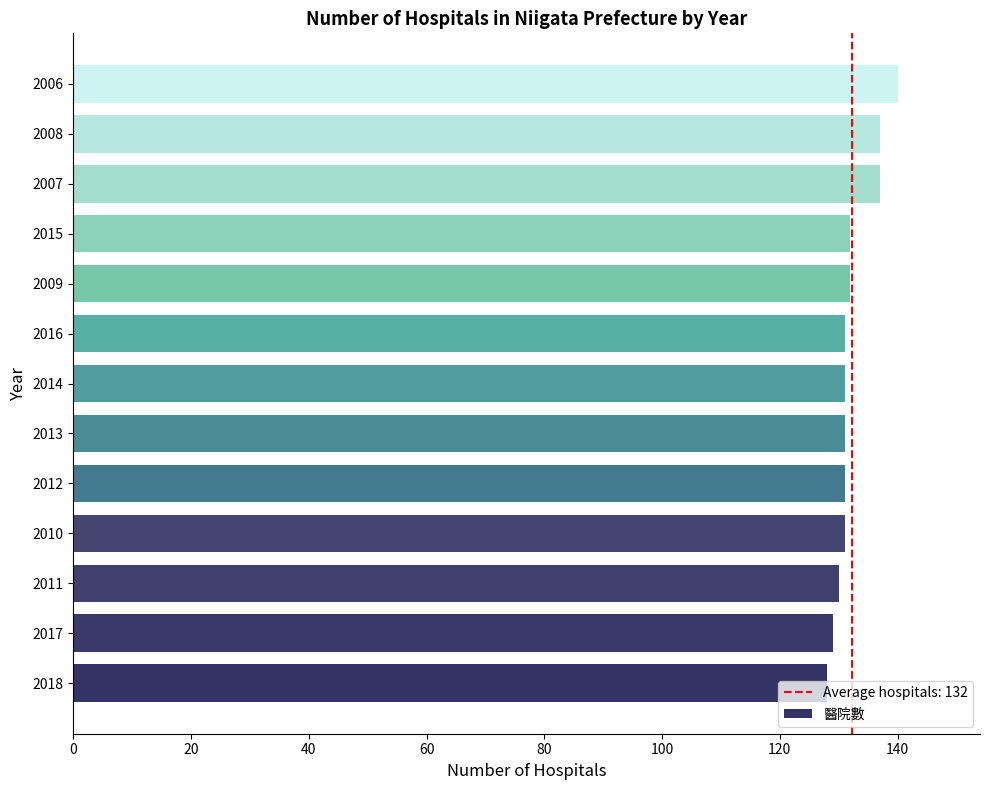

What is the minimum value shown in the chart?

128